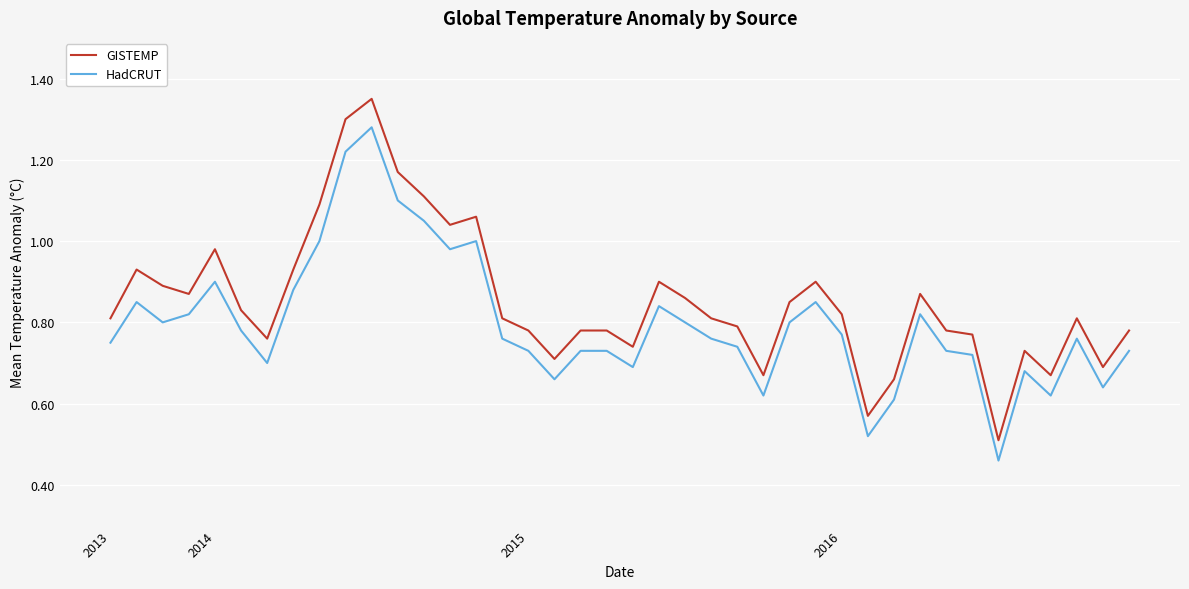

List the series in order of their peak value, lowest first.

HadCRUT, GISTEMP